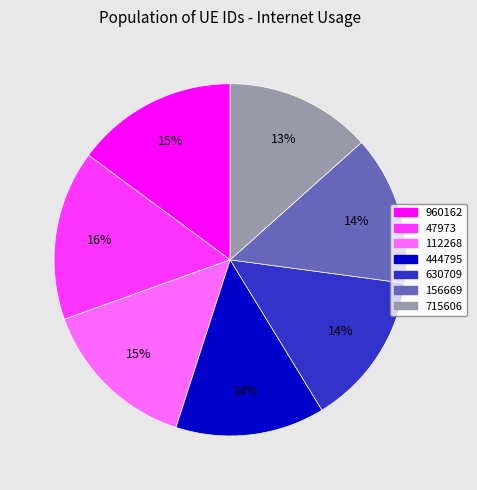

Approximately how many times larger is the value at 47973 compared to 444795?

1.1